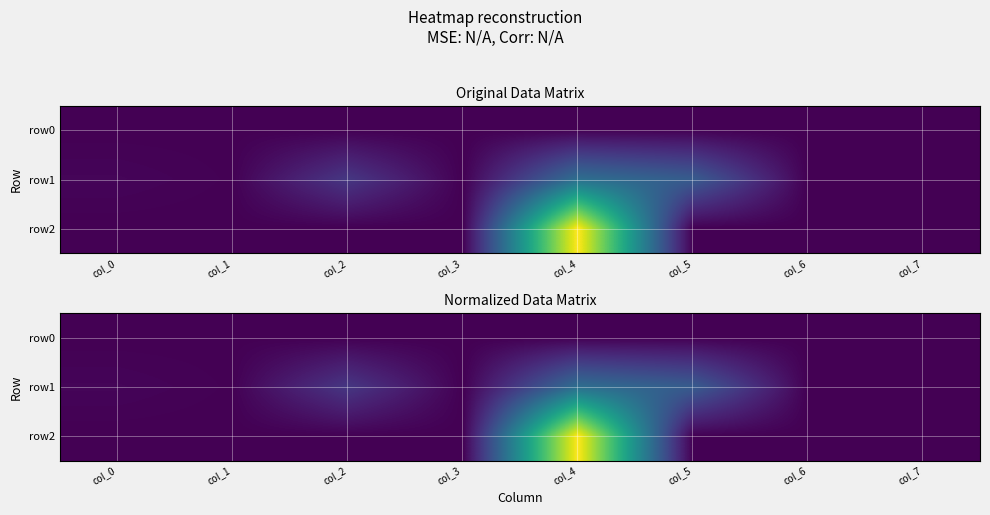

How many values in the row2 series exceed 0?

1